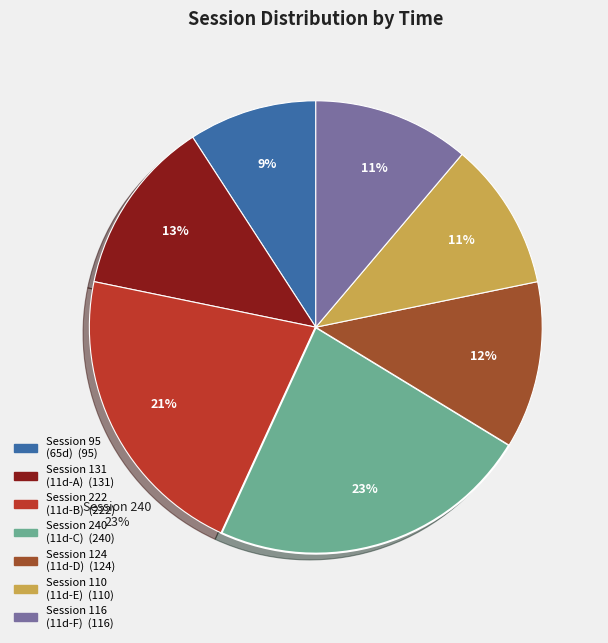

Is there a majority slice in this chart?

No